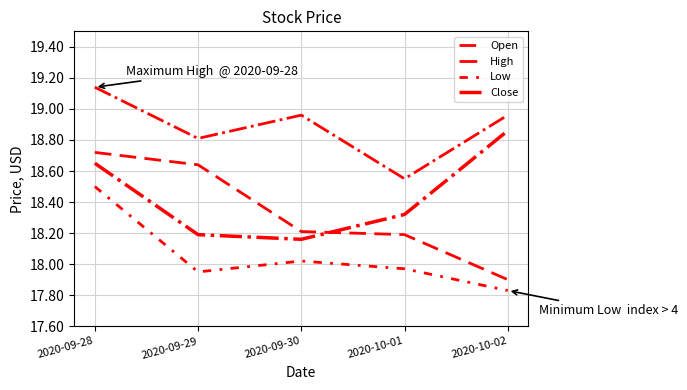

How many lines are shown in the chart?

4